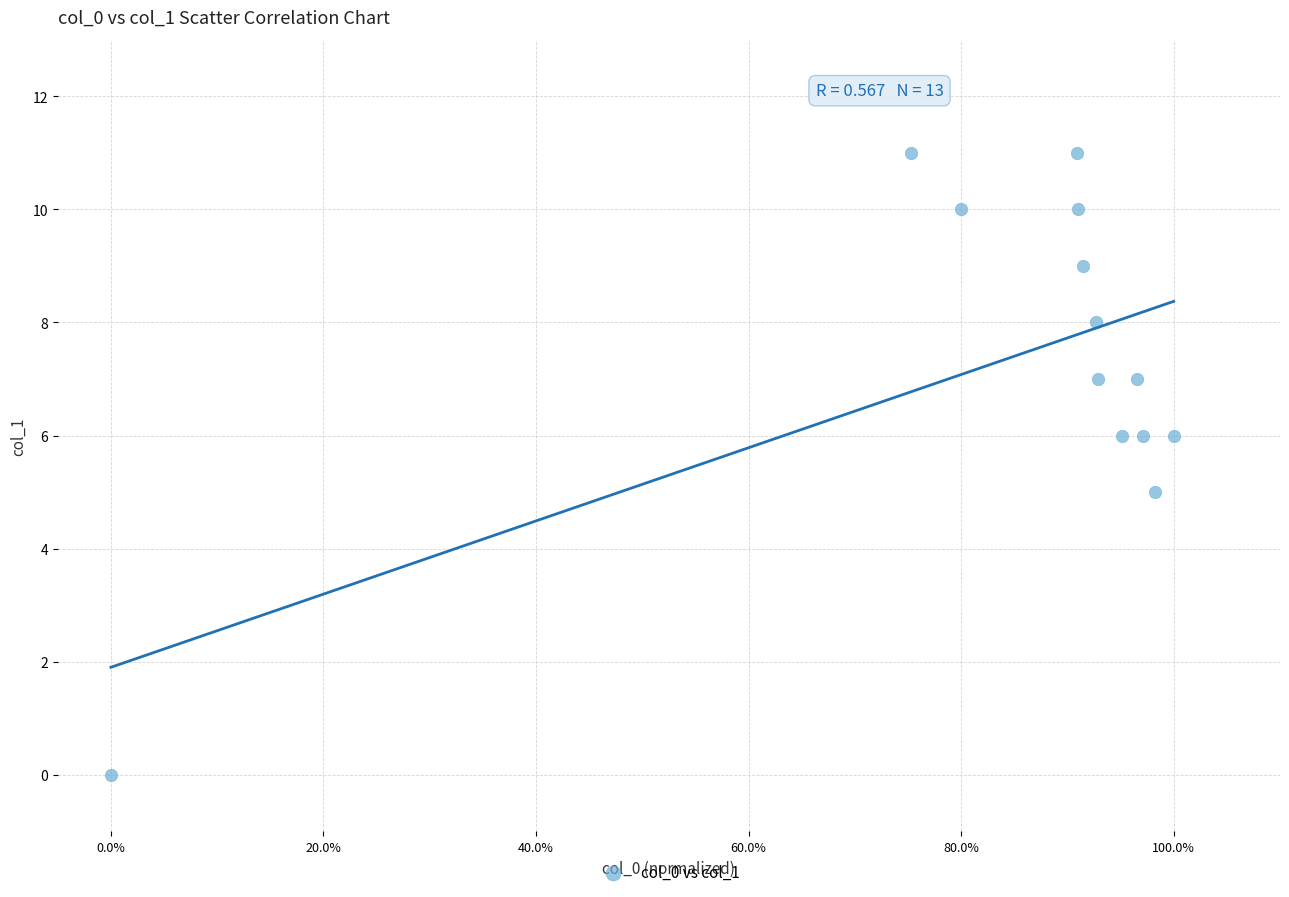

What is the range of Y values (max minus min)?

11